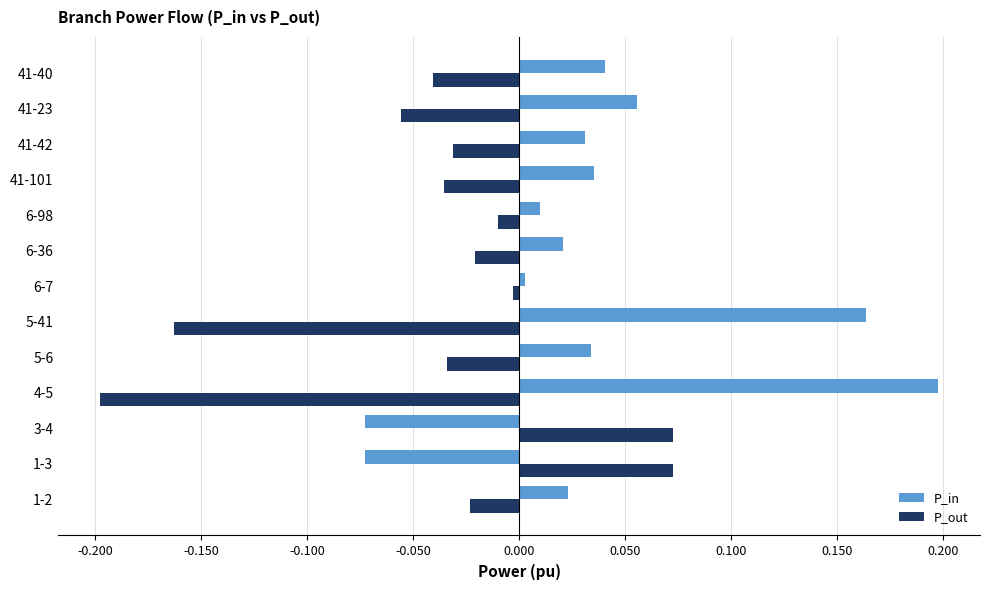

At 4-5, list the series in order from largest to smallest.

P_in, P_out